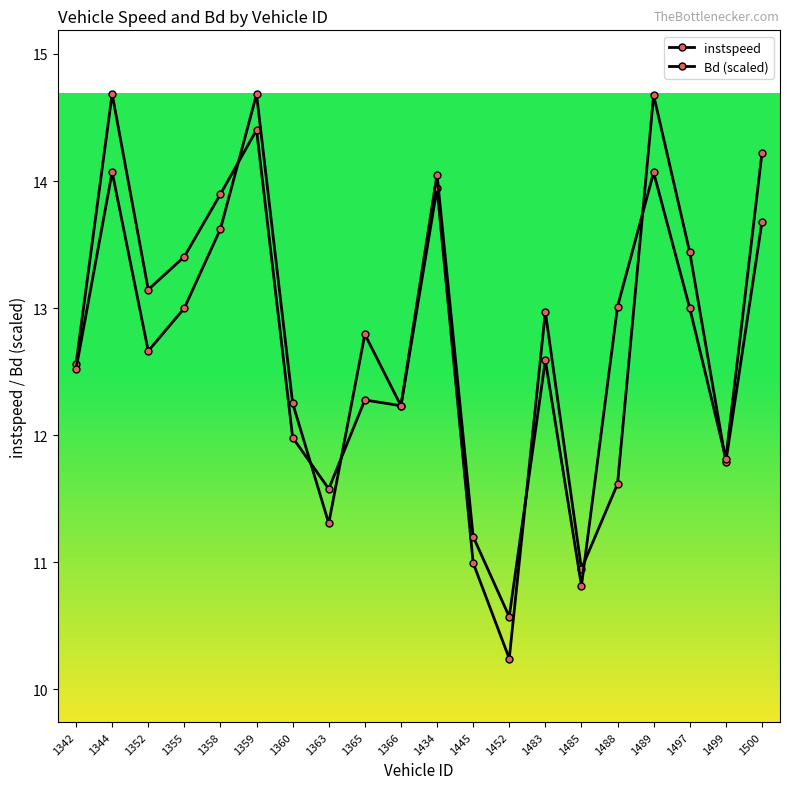

How many lines are shown in the chart?

2